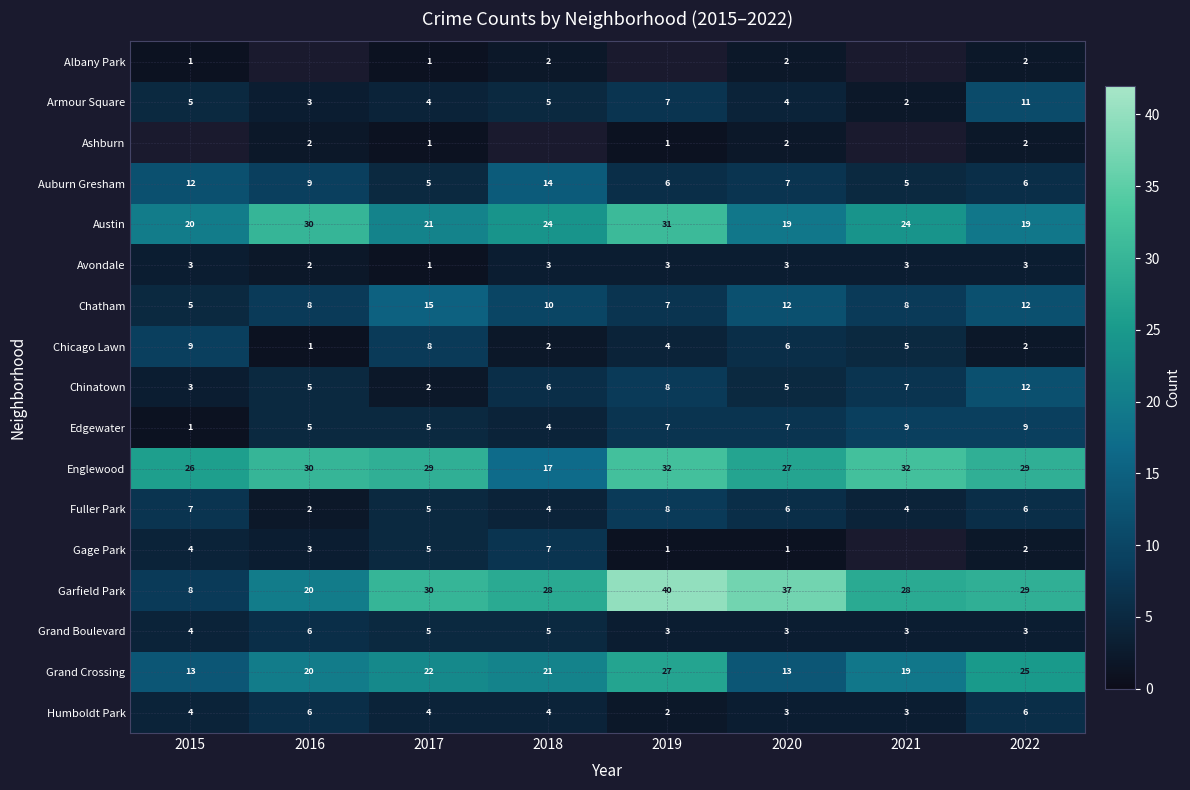

What is the spread (max minus min) of values at 2022?

27